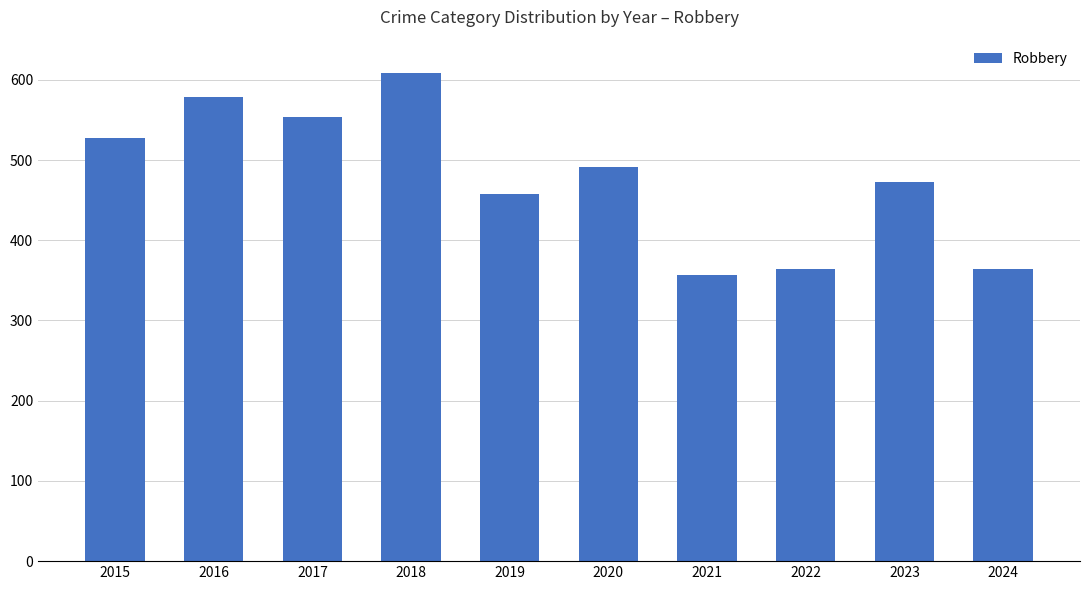

What is the ratio of the value at 2020 to the value at 2021?

1.4